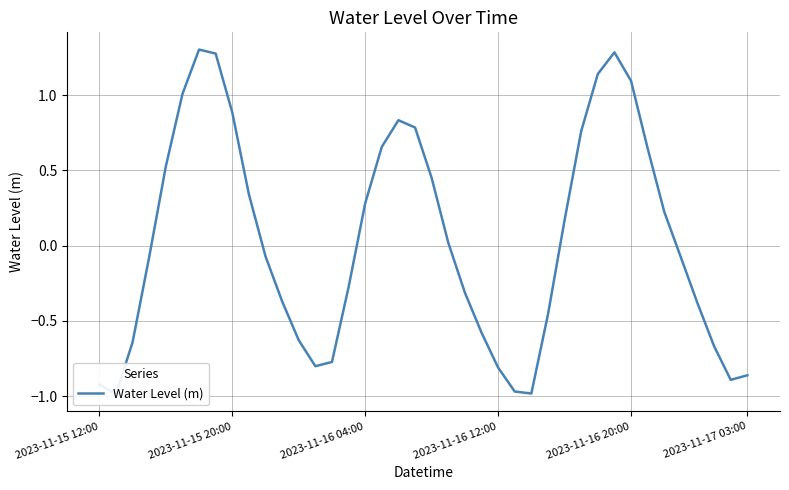

What is the smallest value displayed?

-1.0